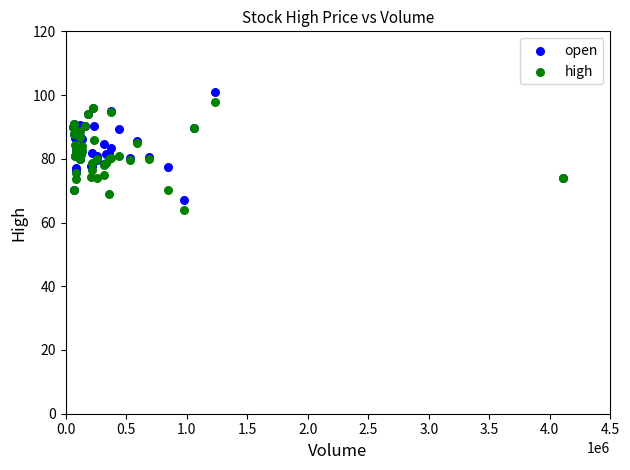

What is the X range (max minus min) for the scatter plot?

4046450.0